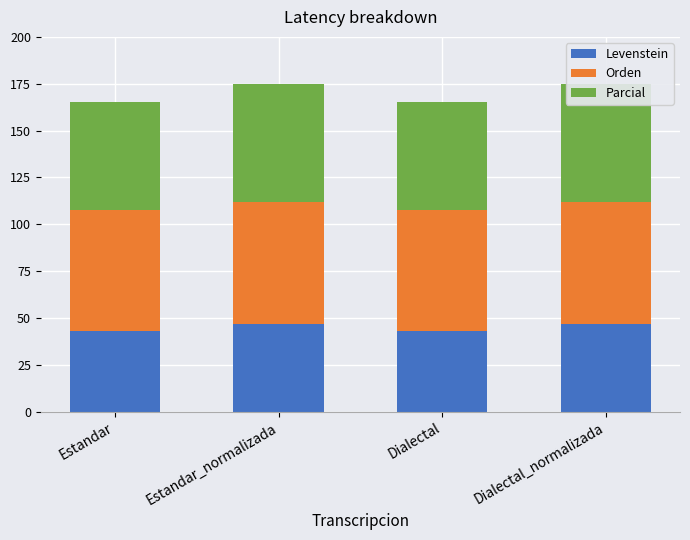

What is the maximum value shown in the chart?

65.2